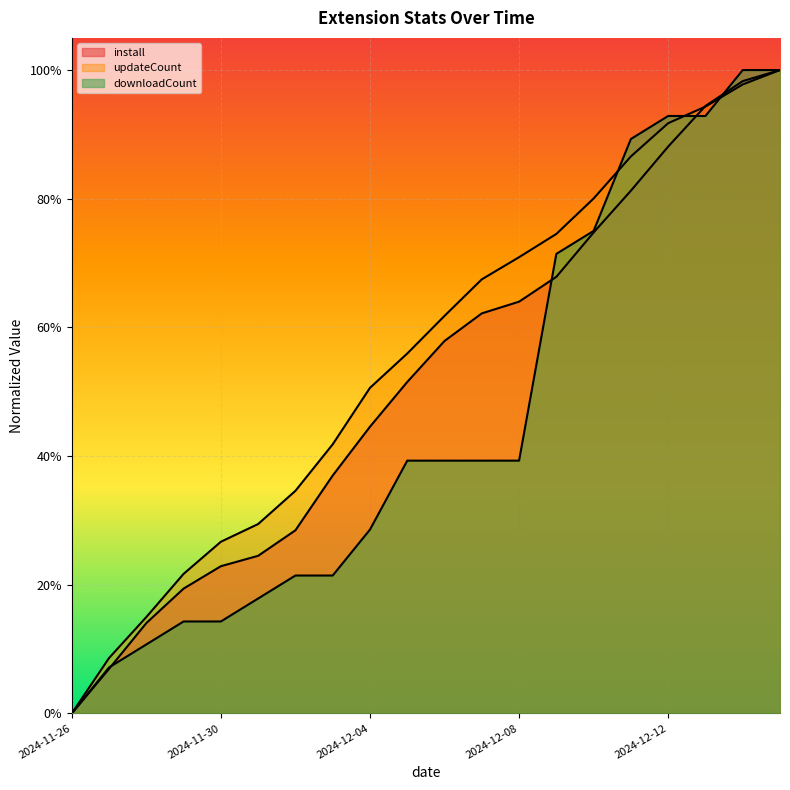

What is the difference between the second highest and second lowest values in the downloadCount series?

0.9